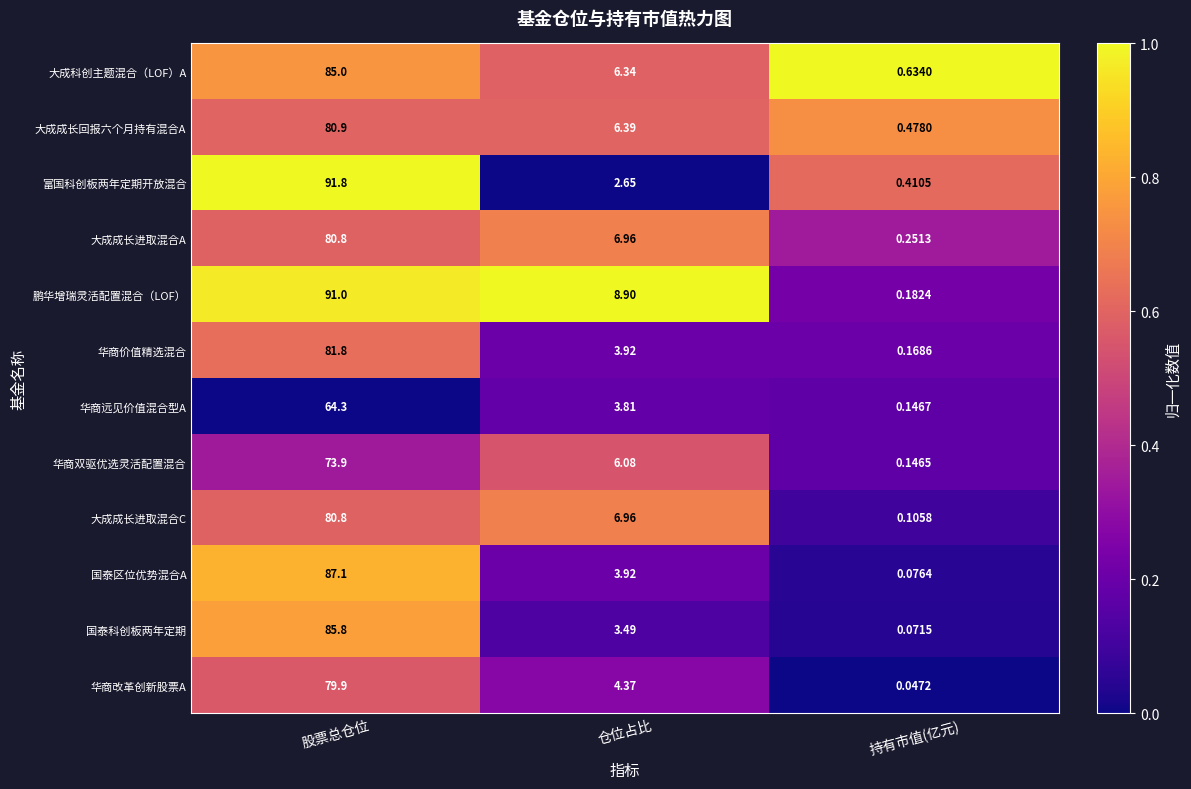

At which category does the chart reach its minimum across all series?

持有市值(亿元)